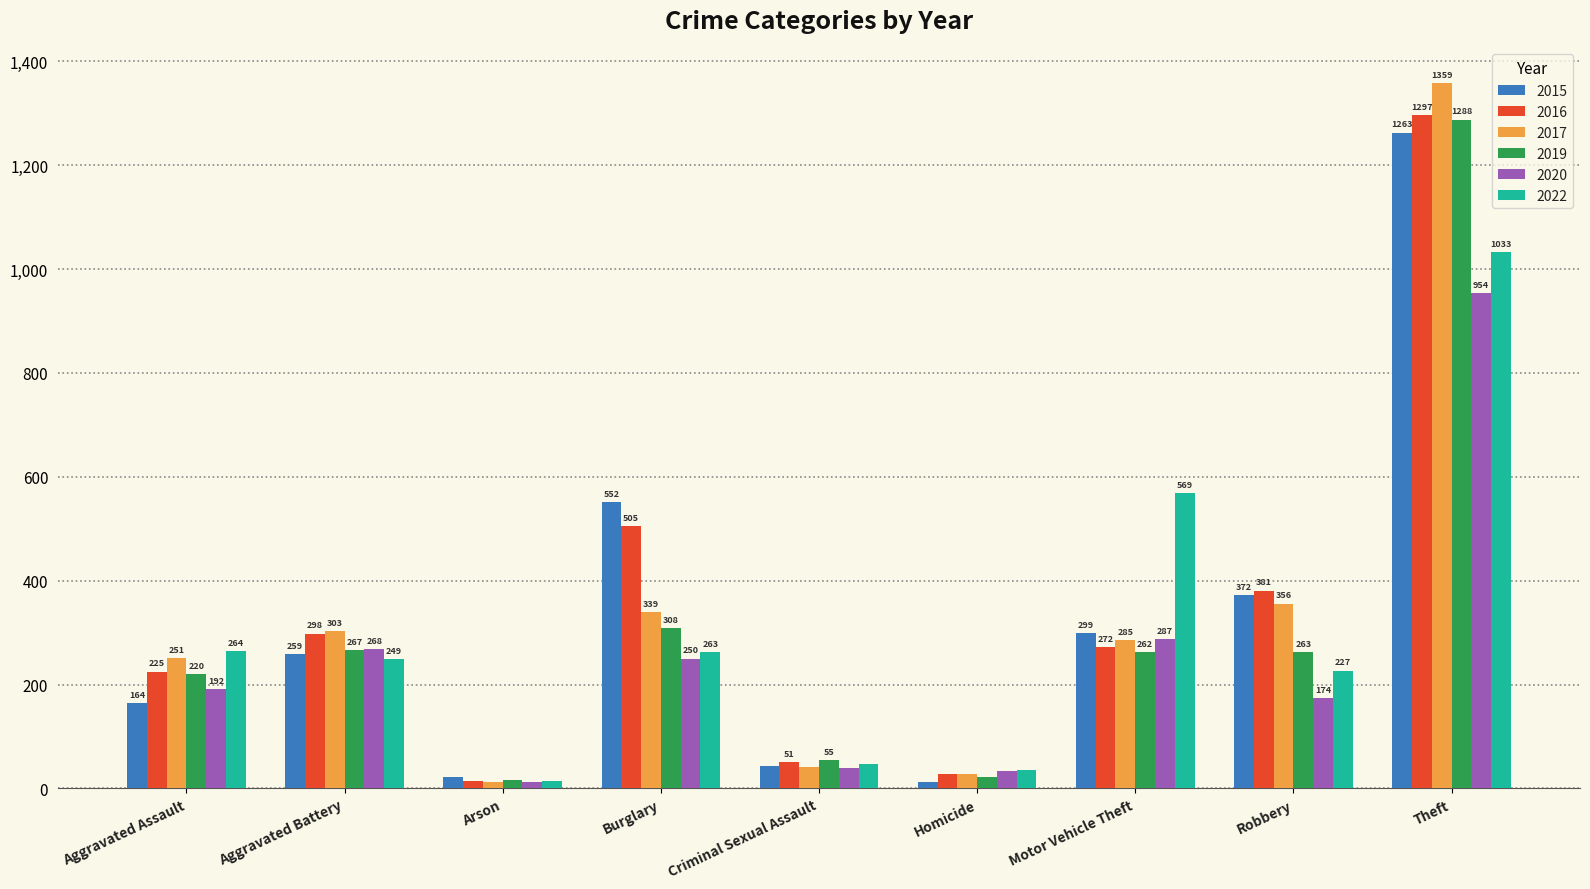

What is the greatest value displayed?

1359